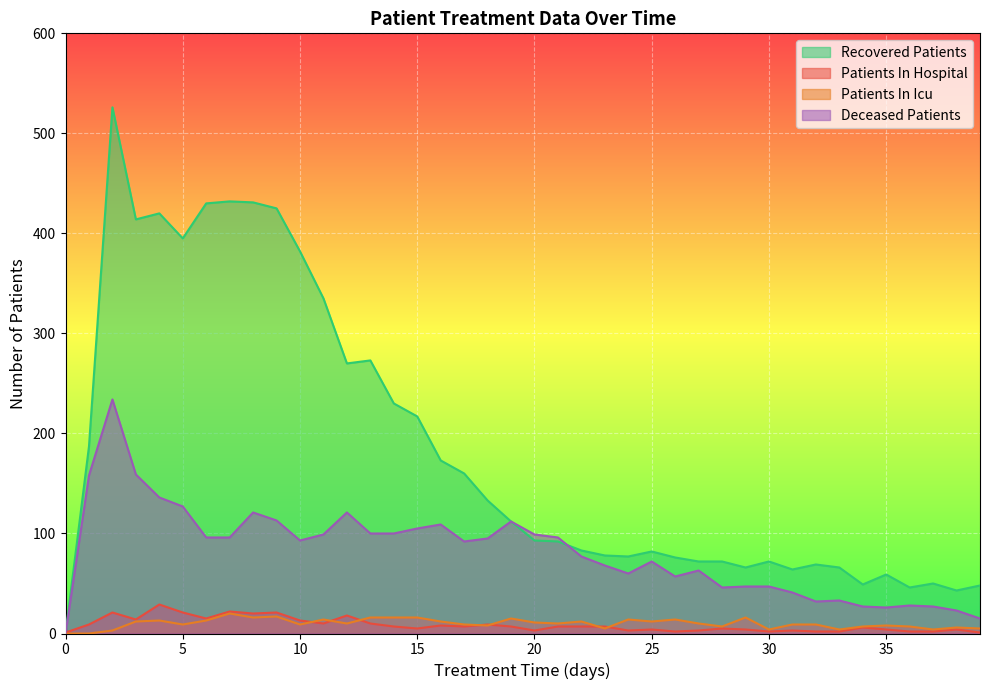

The value of patients_in_hospital at 0 is 2. True or false?

False